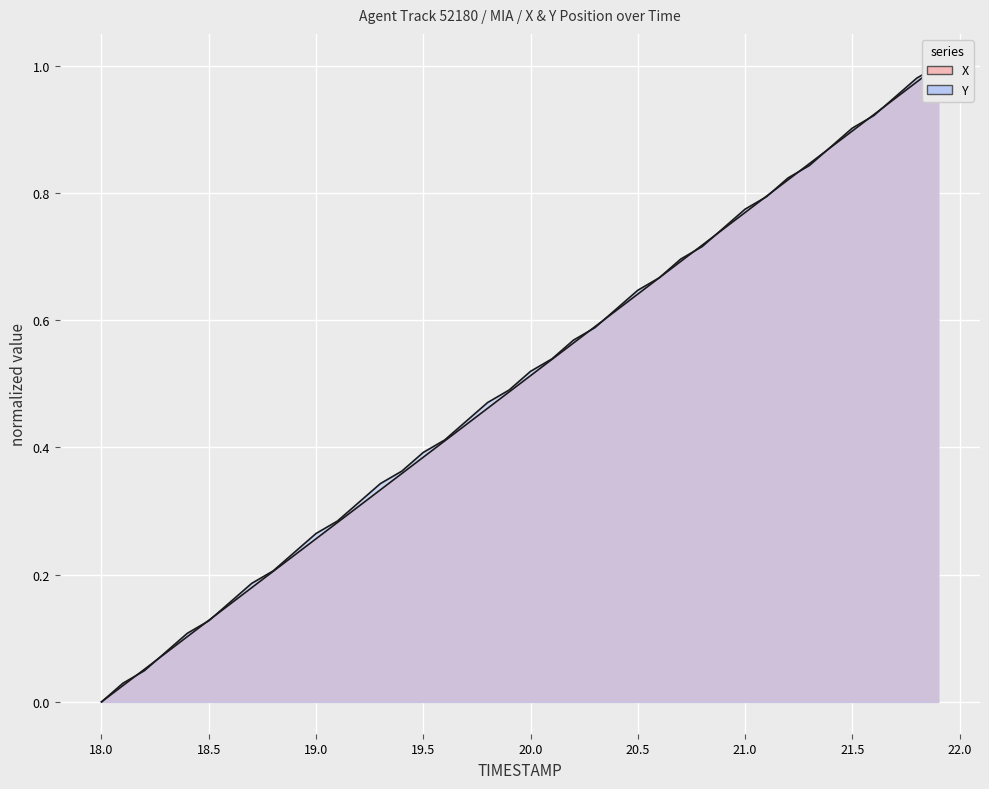

Which series has the largest total across all categories?

Y